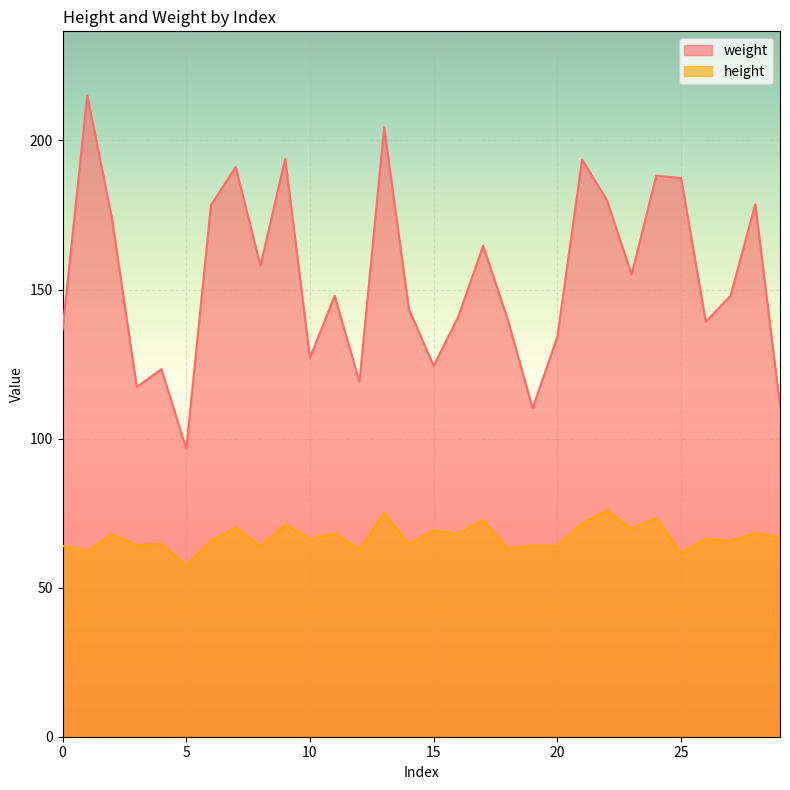

True or false: weight and height intersect in this chart.

False